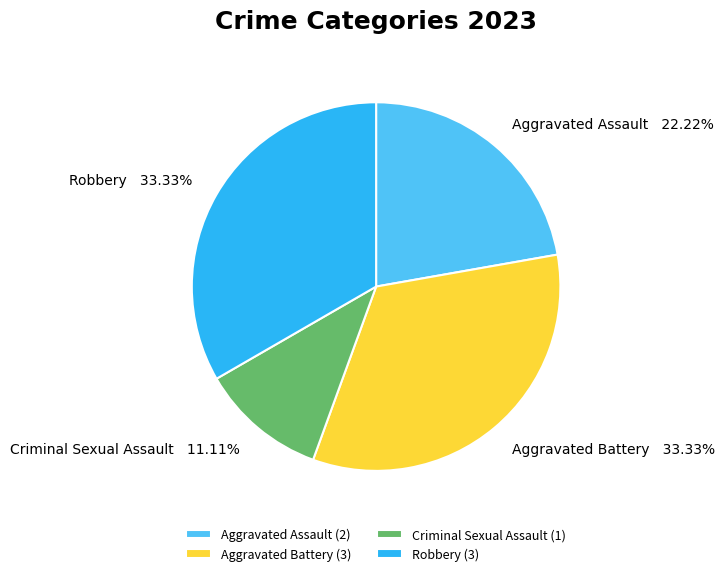

Does Aggravated Assault represent more than half of the total?

No